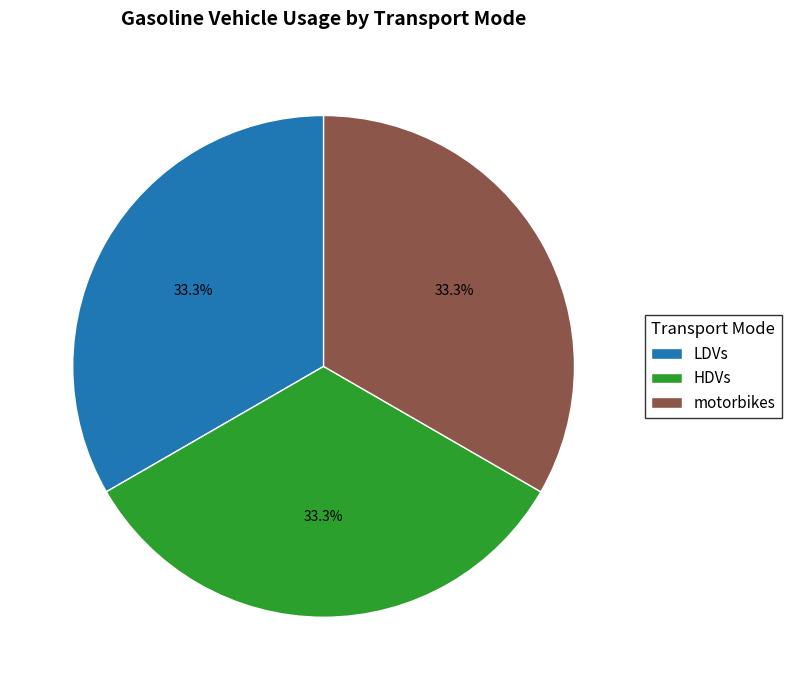

What is the ratio of the value at HDVs to the value at motorbikes?

1.0